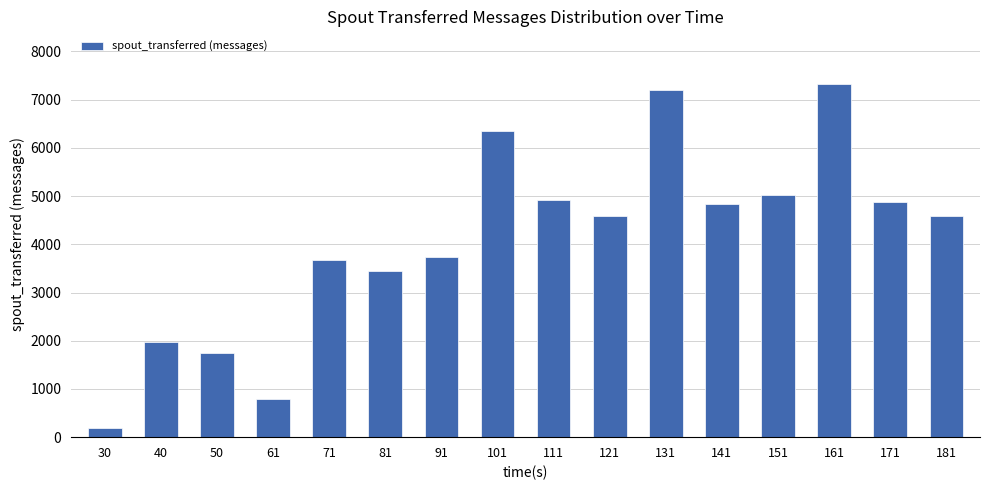

Is it true that the value at 61 is 800?

True